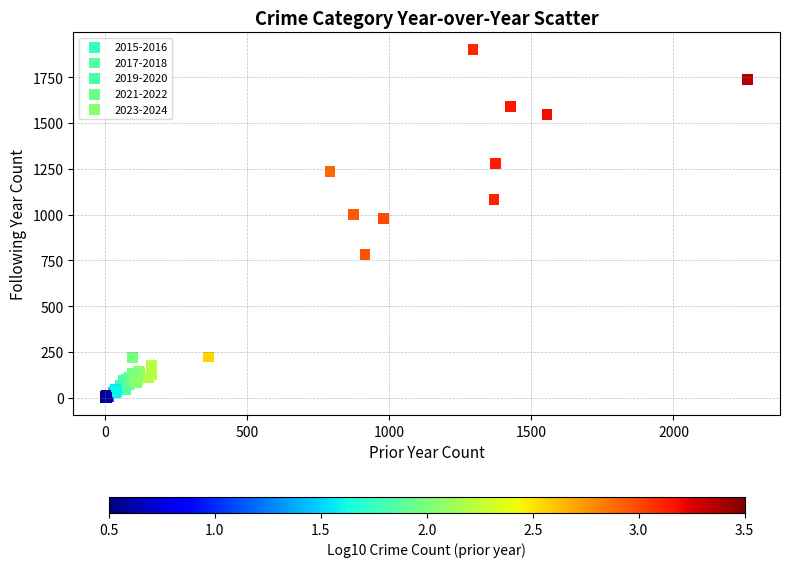

What are all the series names shown in the legend?

2015-2016, 2017-2018, 2019-2020, 2021-2022, 2023-2024